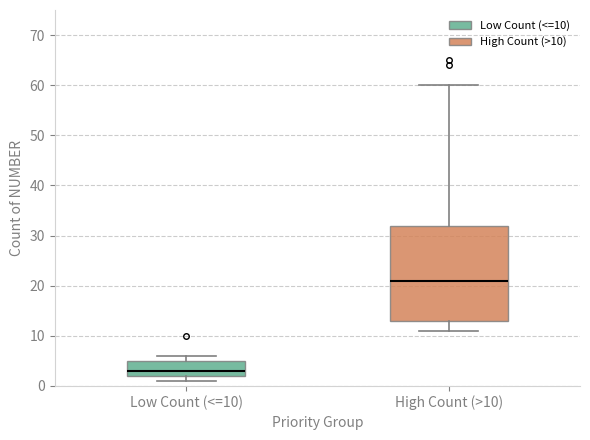

Where is the upper edge of the box for High Count (>10) on the y-axis? The values are not printed on the chart, so give them approximately, as read against the axis.

32